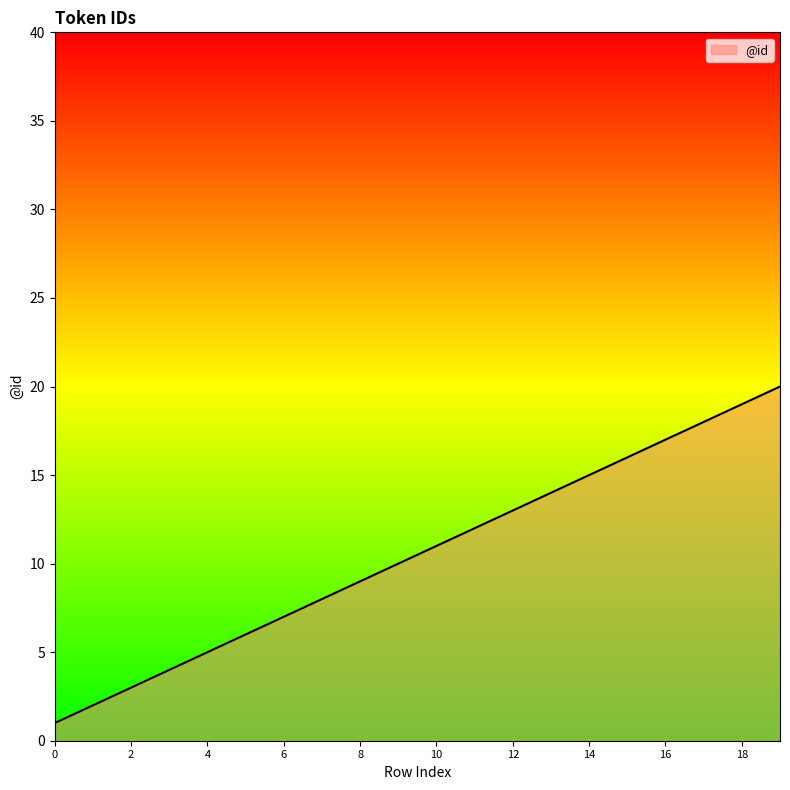

What is the difference between the maximum and minimum values?

19